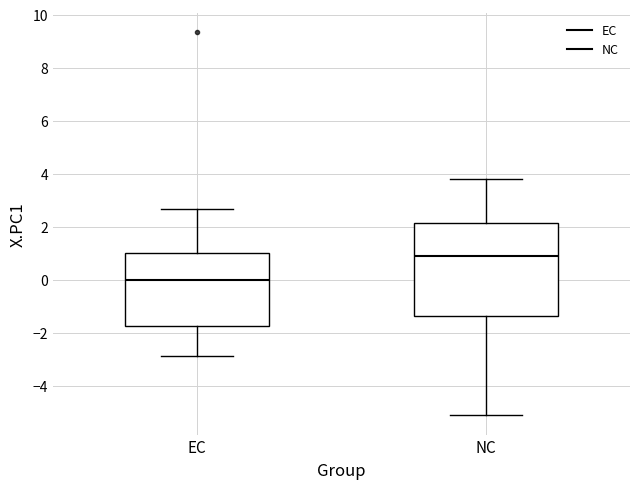

Where does the lower whisker of the box for EC end on the y-axis? The values are not printed on the chart, so give them approximately, as read against the axis.

-2.8